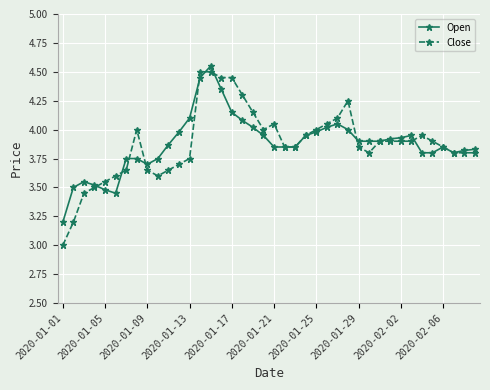

True or false: Open has more than 1 points higher than both neighbors.

True